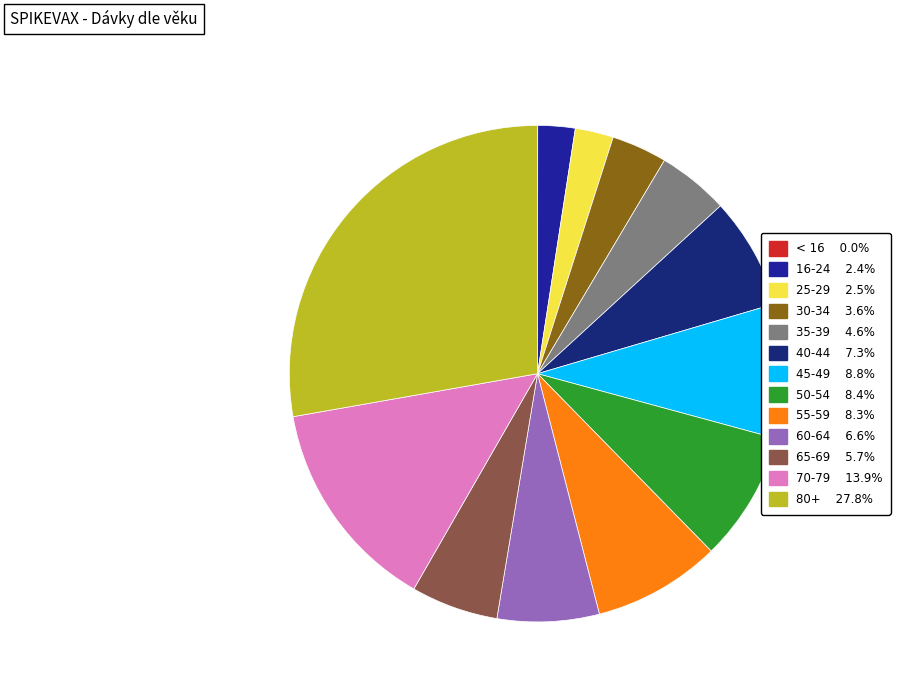

Rank the categories by value from highest to lowest.

80+, 70-79, 45-49, 50-54, 55-59, 40-44, 60-64, 65-69, 35-39, 30-34, 25-29, 16-24, < 16